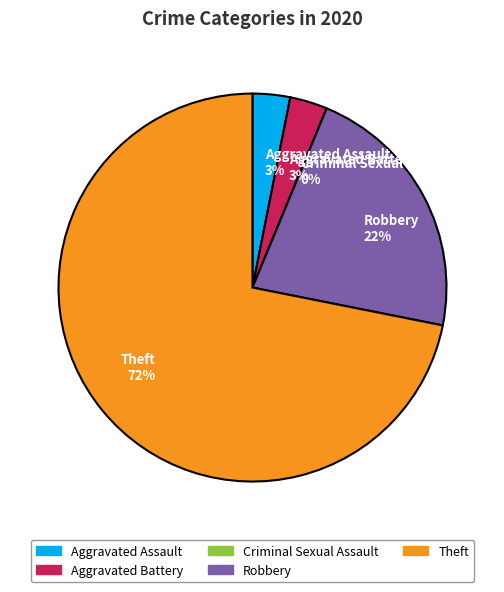

How many slices are in this pie chart?

5